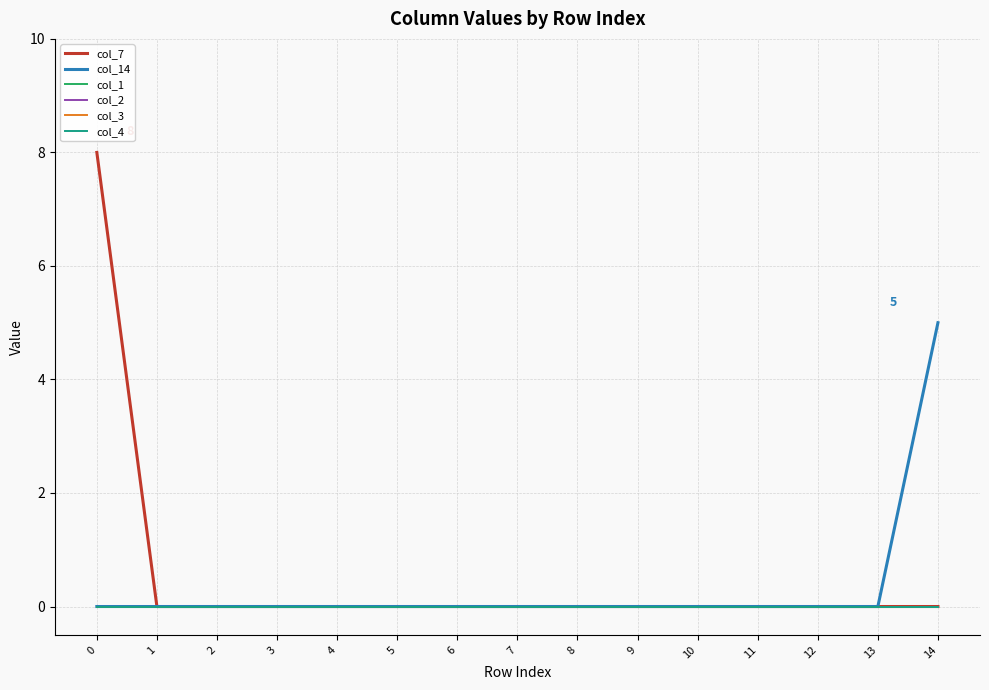

What is the sum of all col_14 values?

5